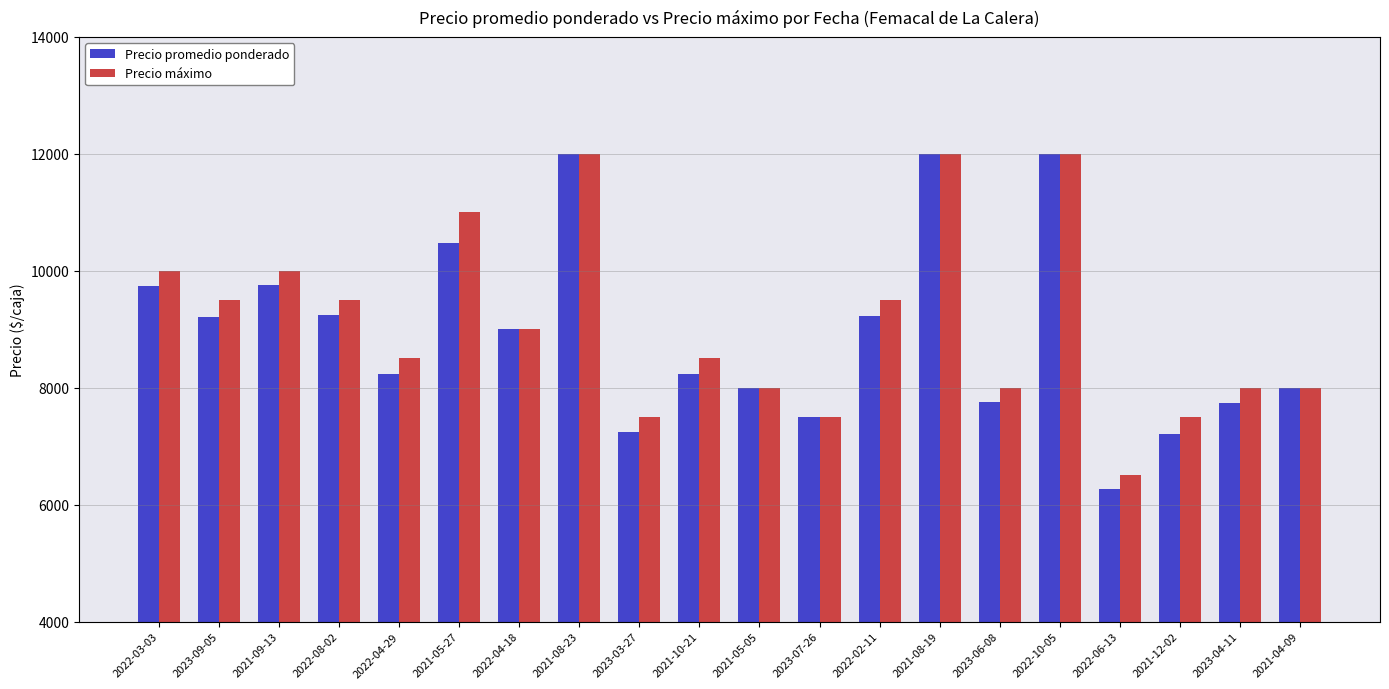

Rank the series at 2022-02-11 from lowest to highest value.

Precio promedio ponderado, Precio máximo